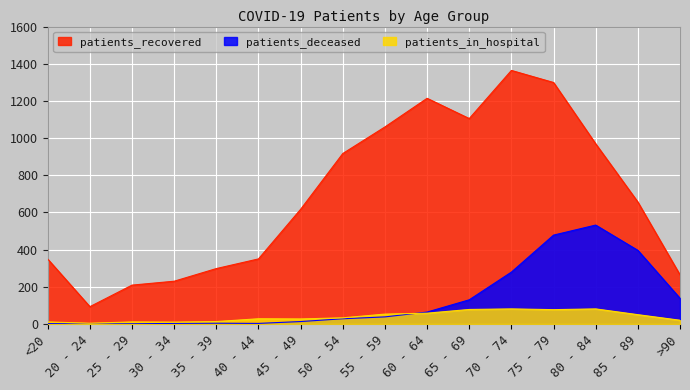

Reading right to left, what are all the values shown in this chart?

patients_recovered: >90=264	85 - 89=656	80 - 84=969	75 - 79=1299	70 - 74=1364	65 - 69=1105	60 - 64=1214	55 - 59=1060	50 - 54=917	45 - 49=617	40 - 44=350	35 - 39=298	30 - 34=230	25 - 29=209	20 - 24=93	<20=349
patients_deceased: >90=138	85 - 89=396	80 - 84=532	75 - 79=478	70 - 74=279	65 - 69=130	60 - 64=64	55 - 59=38	50 - 54=28	45 - 49=13	40 - 44=3	35 - 39=4	30 - 34=3	25 - 29=1	20 - 24=0	<20=2
patients_in_hospital: >90=20	85 - 89=50	80 - 84=81	75 - 79=77	70 - 74=81	65 - 69=78	60 - 64=58	55 - 59=53	50 - 54=33	45 - 49=27	40 - 44=28	35 - 39=13	30 - 34=10	25 - 29=11	20 - 24=4	<20=11